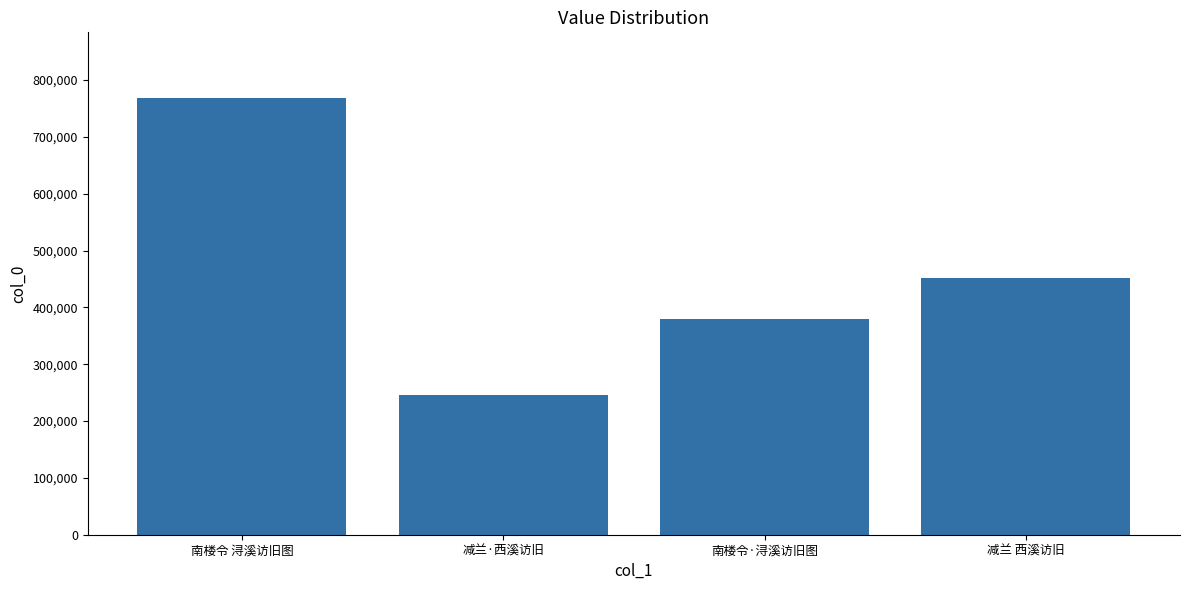

How many categories are shown in the chart?

4